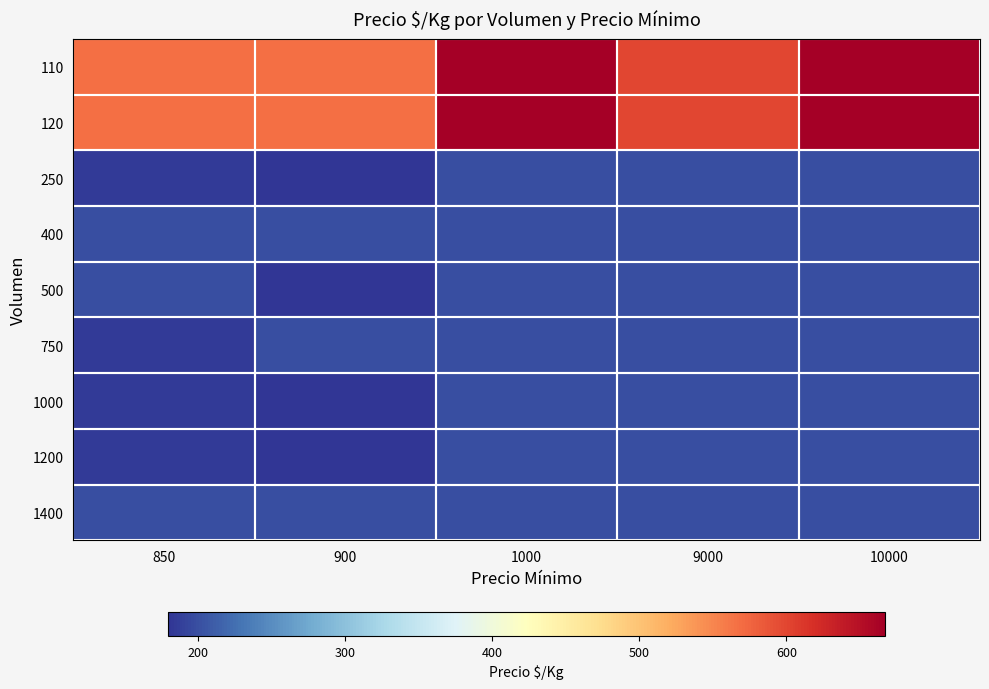

Which category has the highest value across all series?

1000